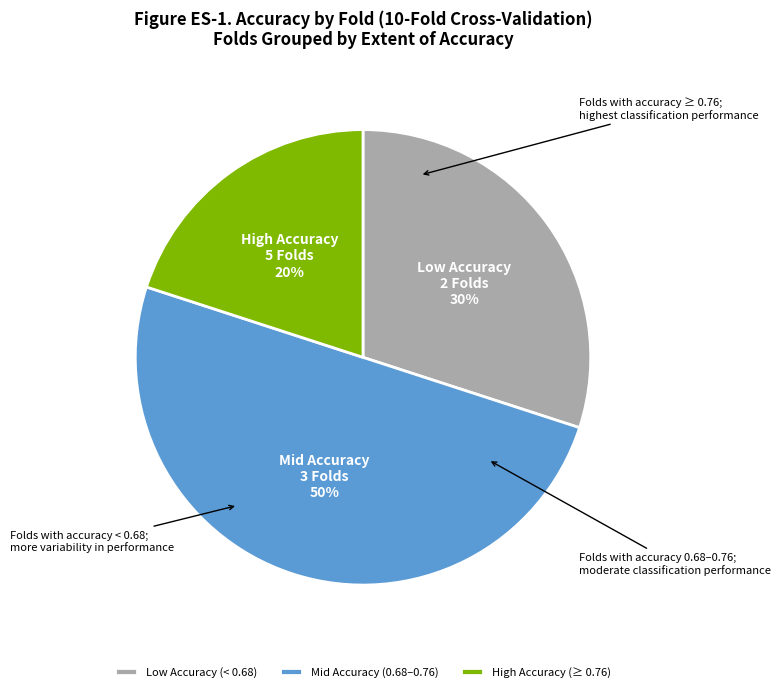

The Mid Accuracy (0.68–0.76) slice represents 44% of the pie. True or false?

False